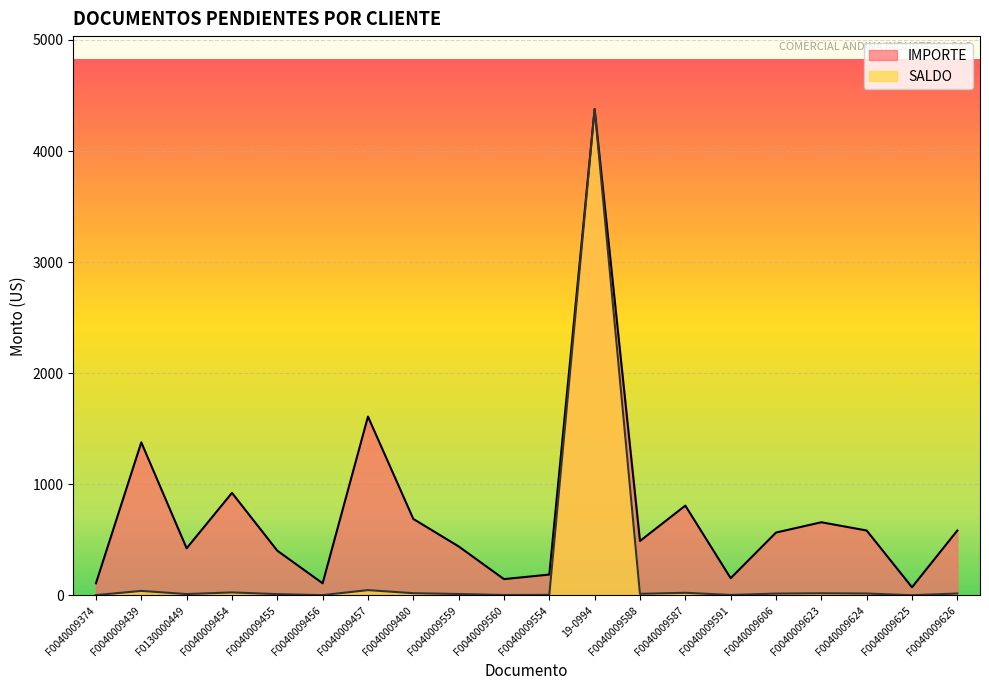

Which category has the lowest value across all series?

F0040009625